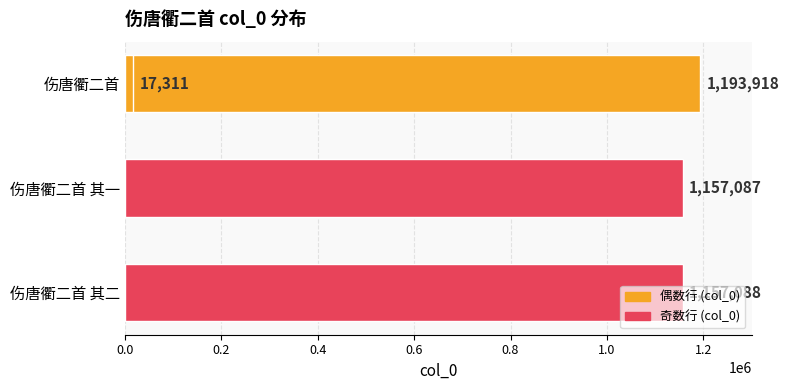

What is the difference between the maximum and second lowest values?

36831